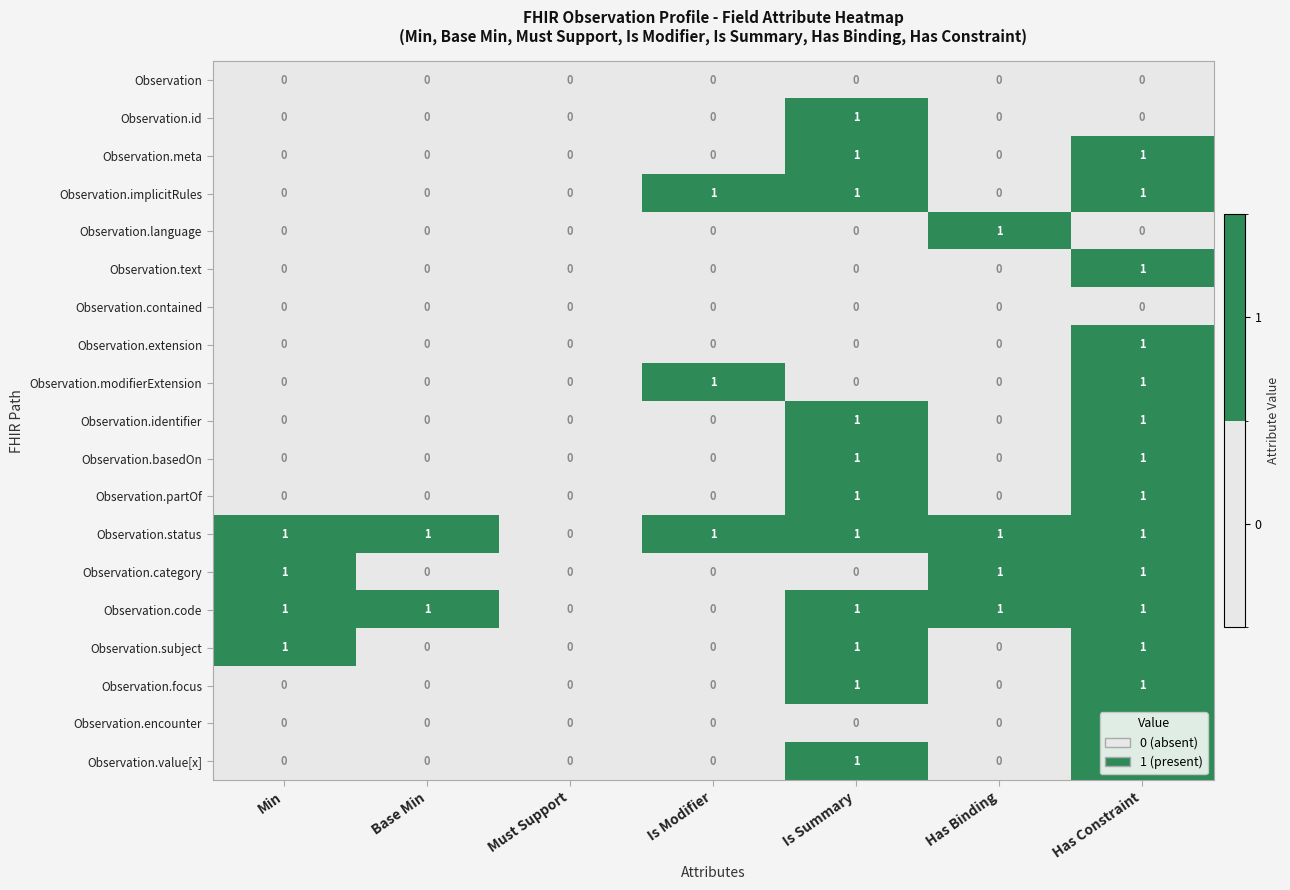

How many categories are shown in the chart?

7